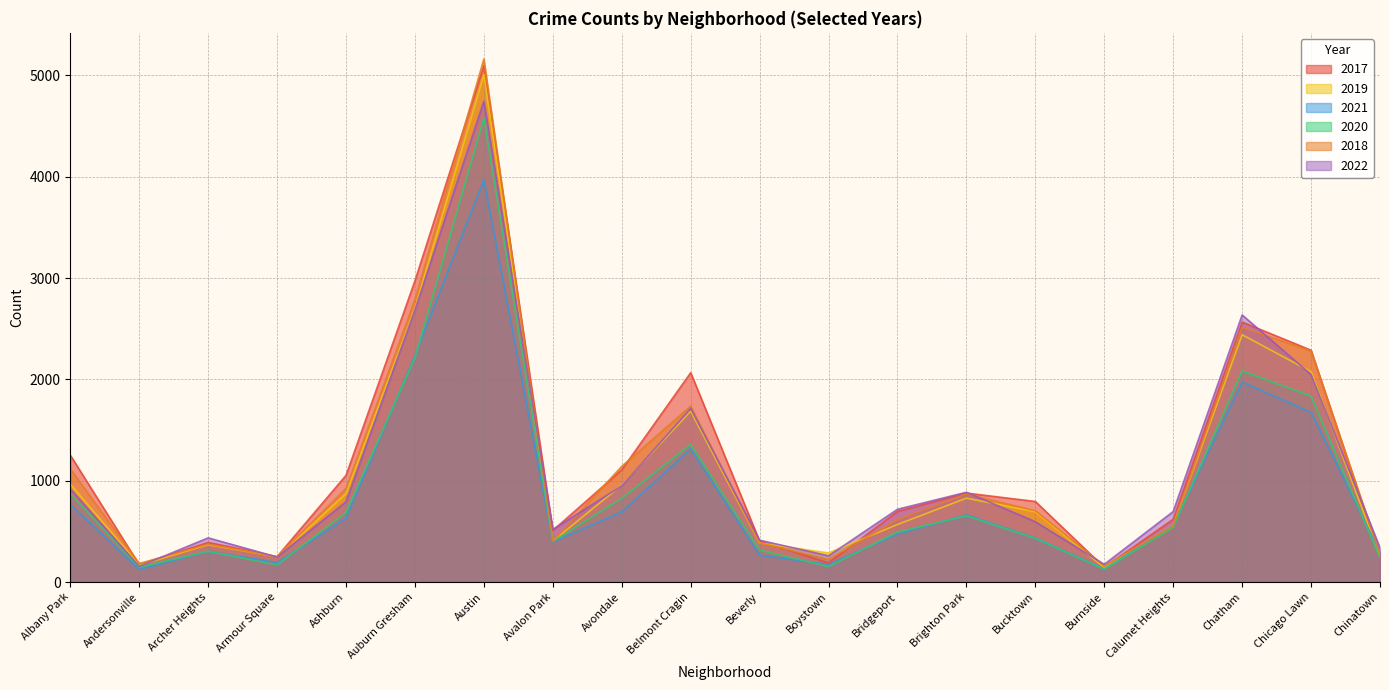

How many values in the 2017 series exceed 795?

9